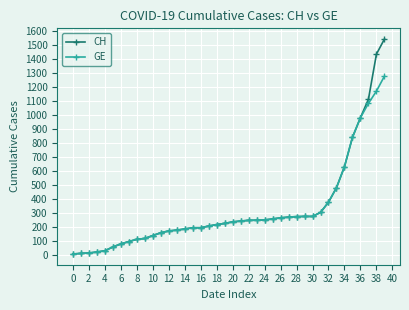

Rank the series by their maximum value, from highest to lowest.

CH, GE